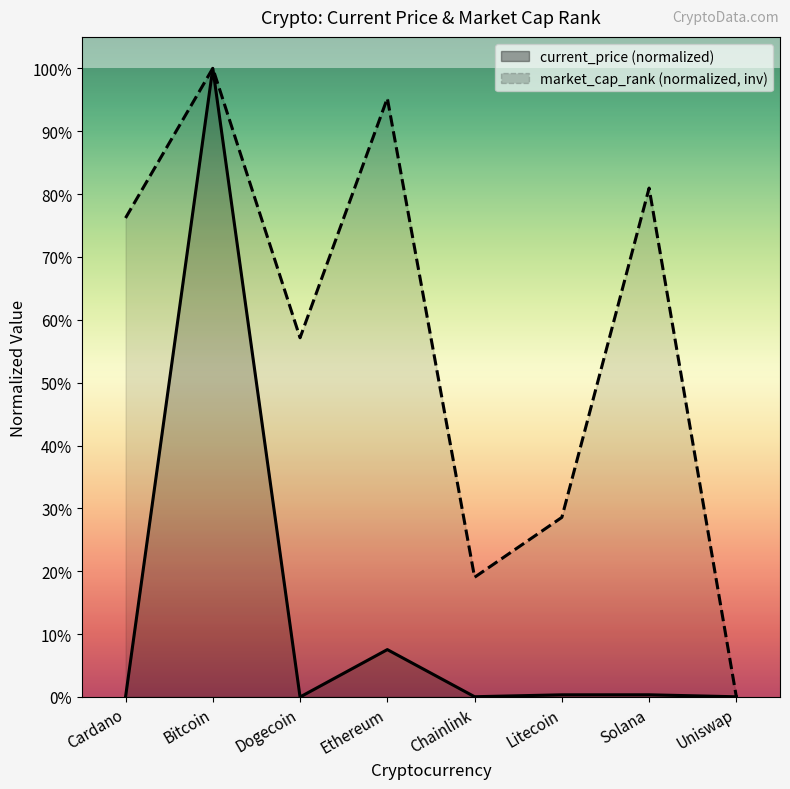

Reading left to right, transcribe all the data shown in this chart.

current_price: 0.0	1.0	0.0	0.1	0.0	0.0	0.0	0.0
market_cap_rank: 0.8	1.0	0.6	1.0	0.2	0.3	0.8	0.0